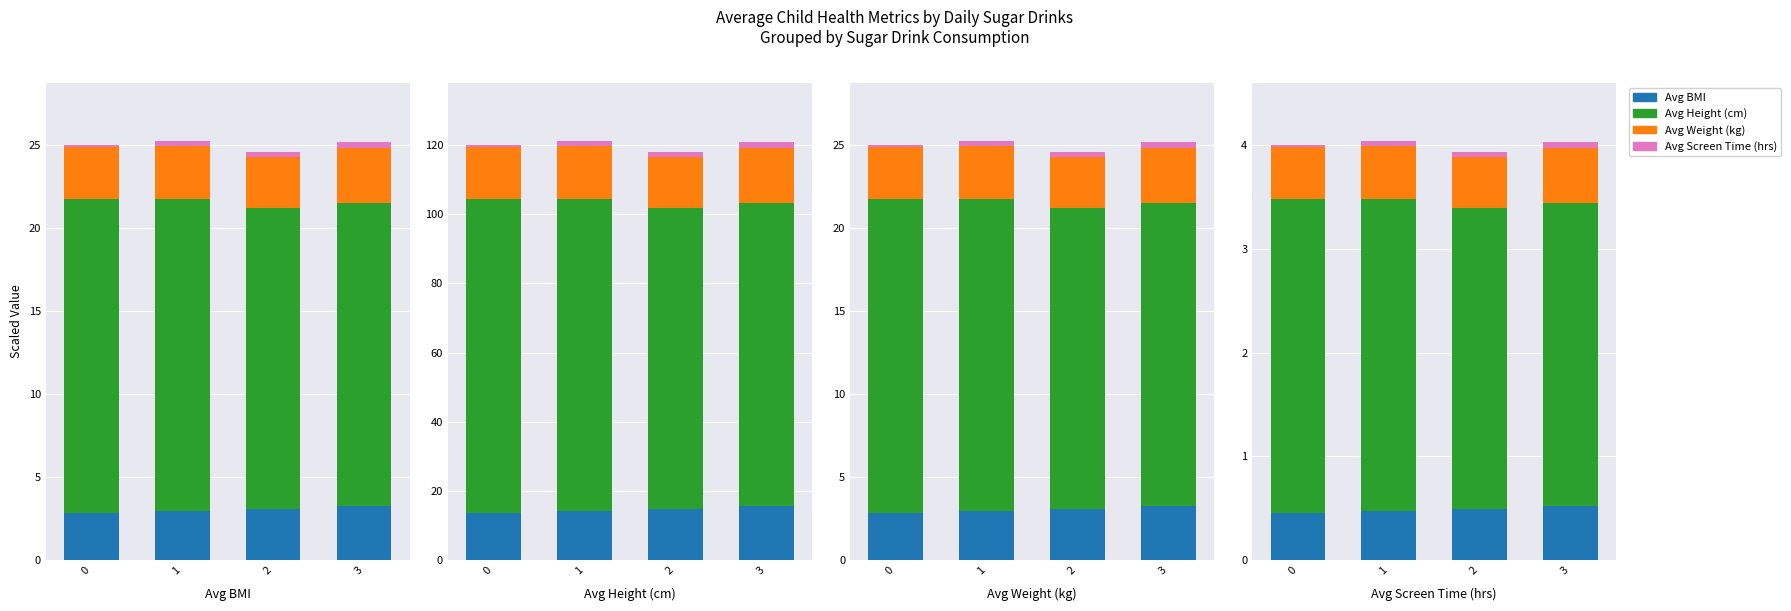

Which series has the largest total across all categories?

Avg Height (cm)